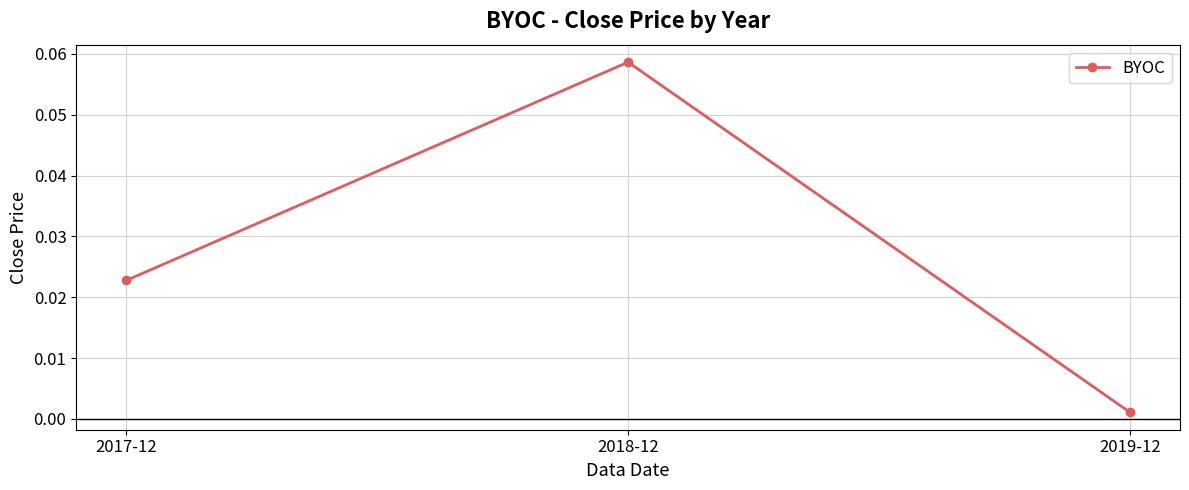

What is the label of the 2nd point from the left?

2018-12